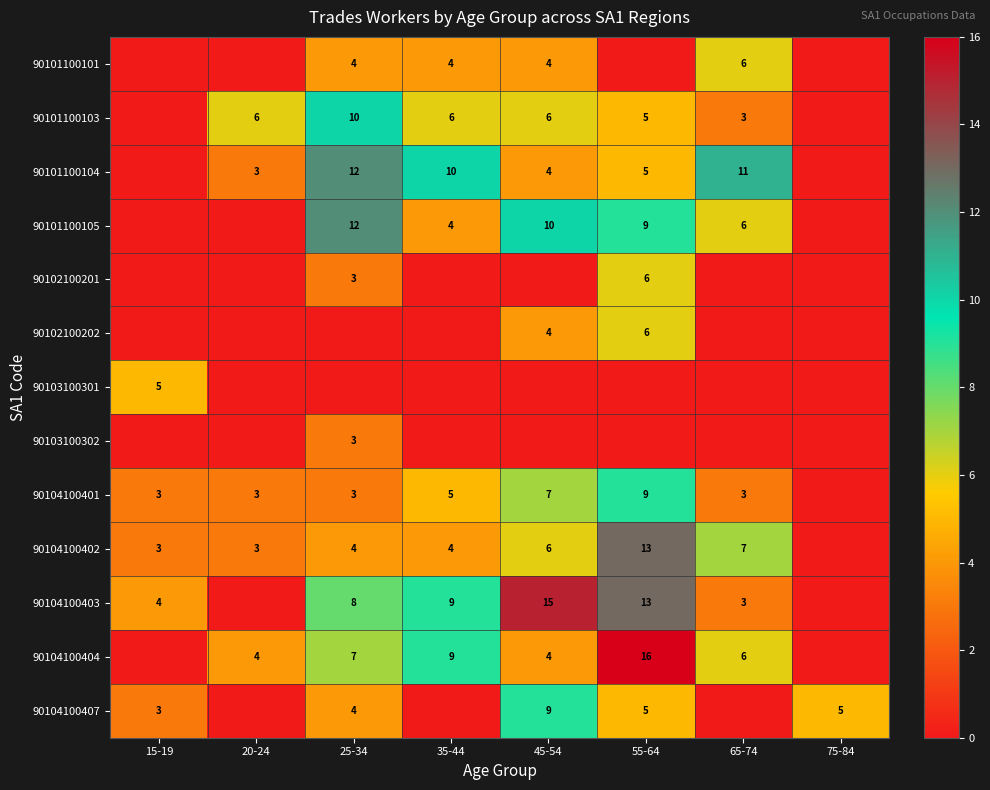

What is the sum of the 90104100401 values at 15-19 and 20-24?

6